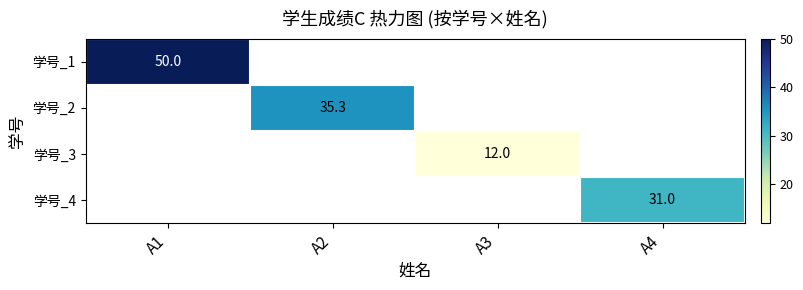

The 学号_4 series shows 31.0 at A4. True or false?

True